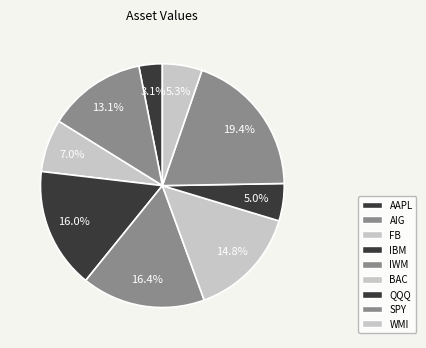

Rank the categories by value from highest to lowest.

SPY, IWM, IBM, BAC, AIG, FB, WMI, QQQ, AAPL